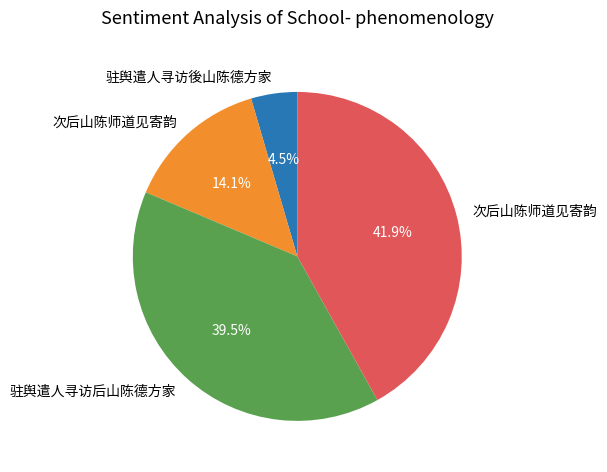

Does any single category account for the majority?

No